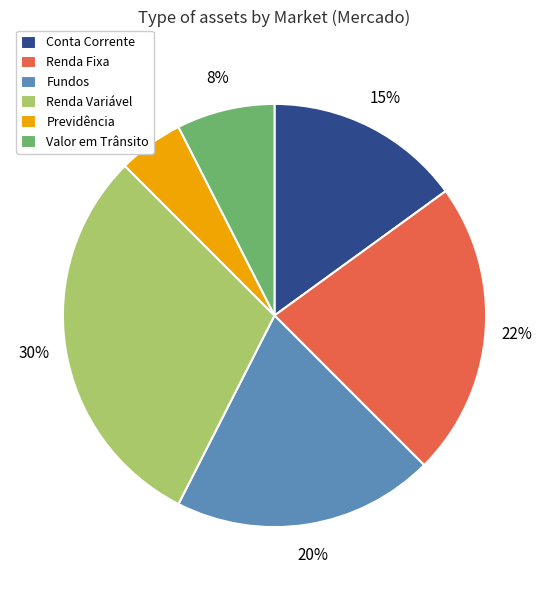

To the nearest percent, what is the average slice percentage?

17%